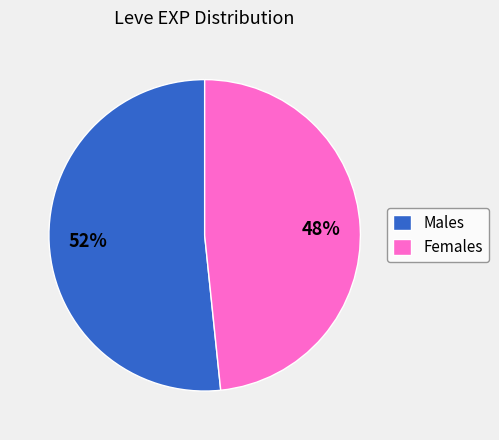

Is it true that Males is 40% of the pie?

False